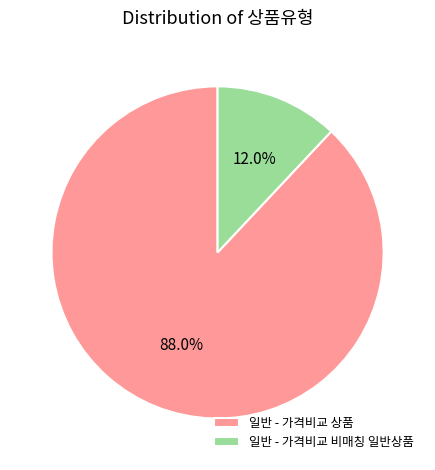

Between 일반 - 가격비교 상품 and 일반 - 가격비교 비매칭 일반상품, which is larger?

일반 - 가격비교 상품